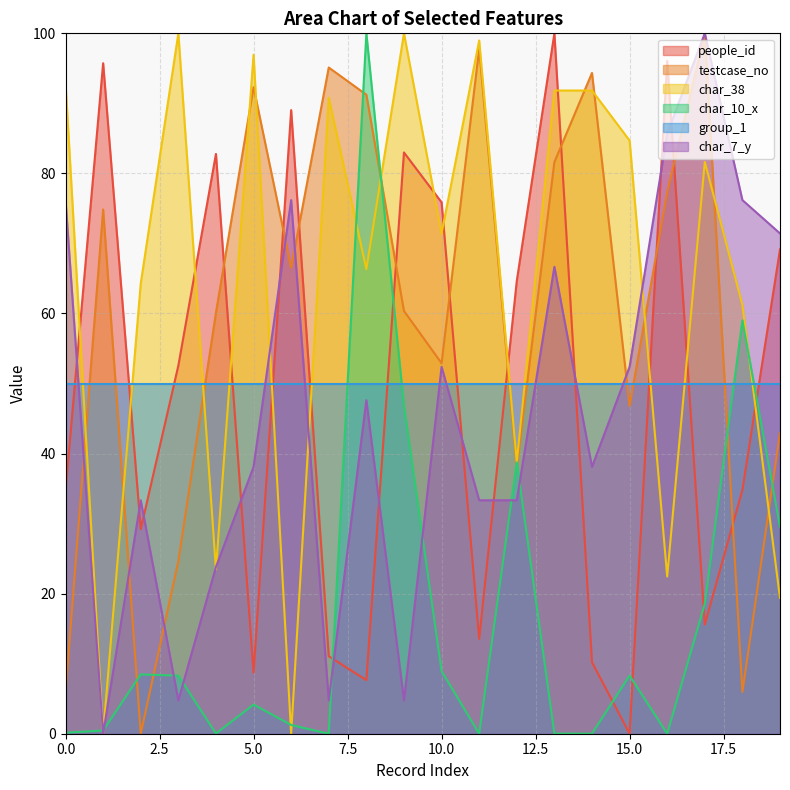

What is the maximum value for people_id?

100.0